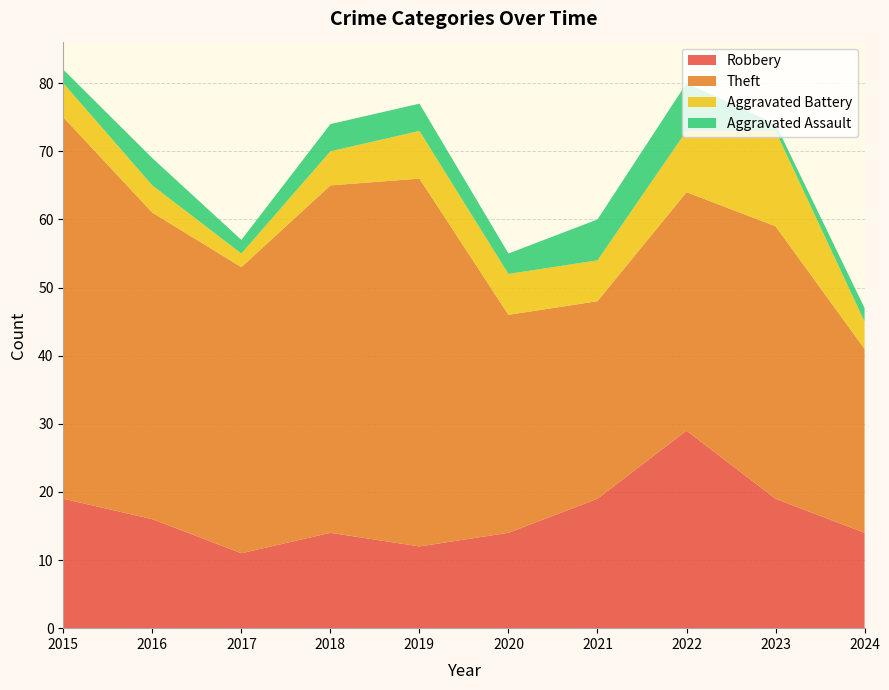

Reading left to right, transcribe all the data shown in this chart.

Robbery: 19	16	11	14	12	14	19	29	19	14
Theft: 56	45	42	51	54	32	29	35	40	27
Aggravated Battery: 5	4	2	5	7	6	6	9	14	4
Aggravated Assault: 2	4	2	4	4	3	6	7	1	2